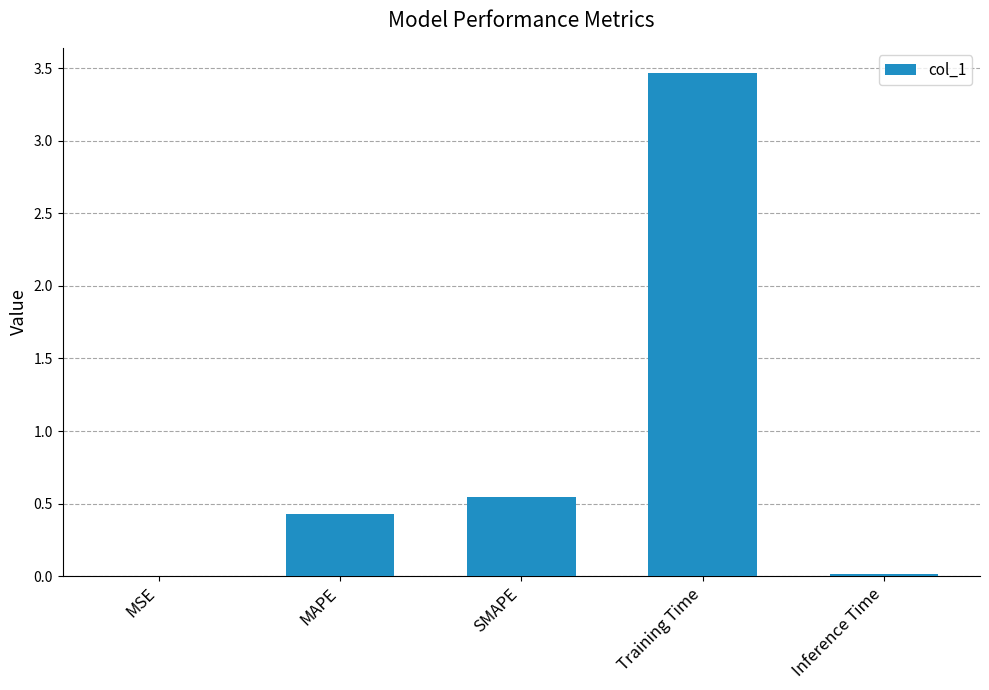

What is the greatest value displayed?

3.5